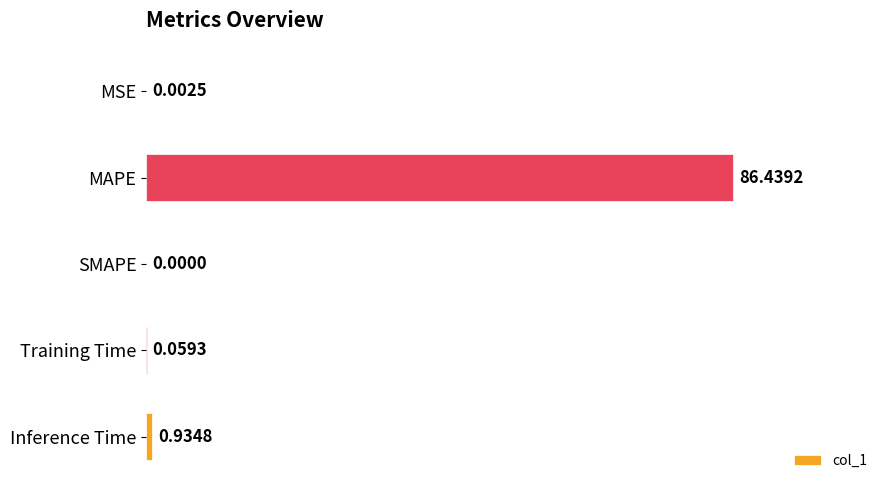

What is the average value?

17.5